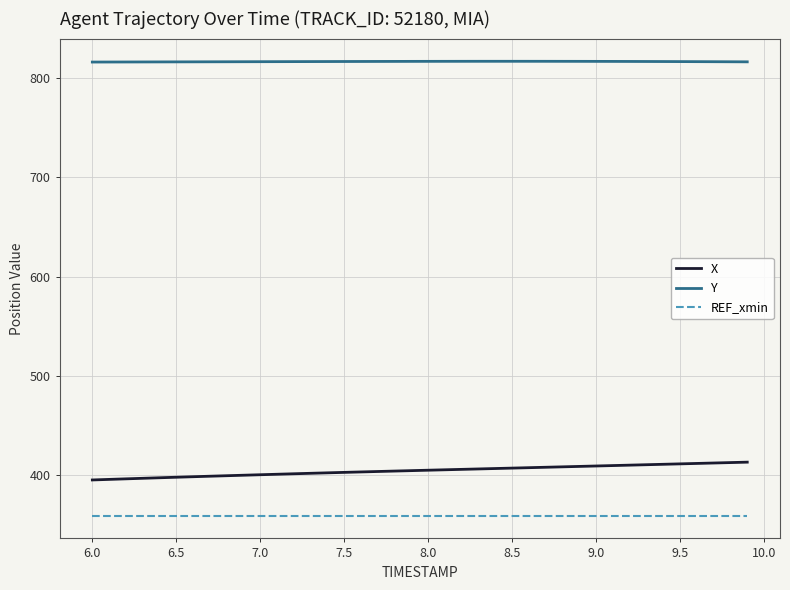

How many categories are shown in the chart?

40